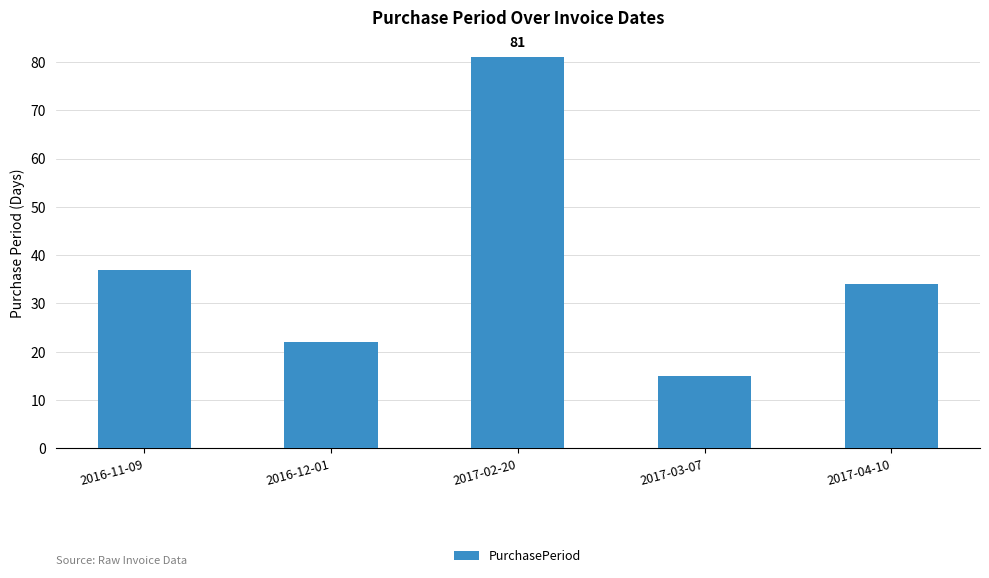

The chart shows a value of 56 at 2017-04-10. True or false?

False